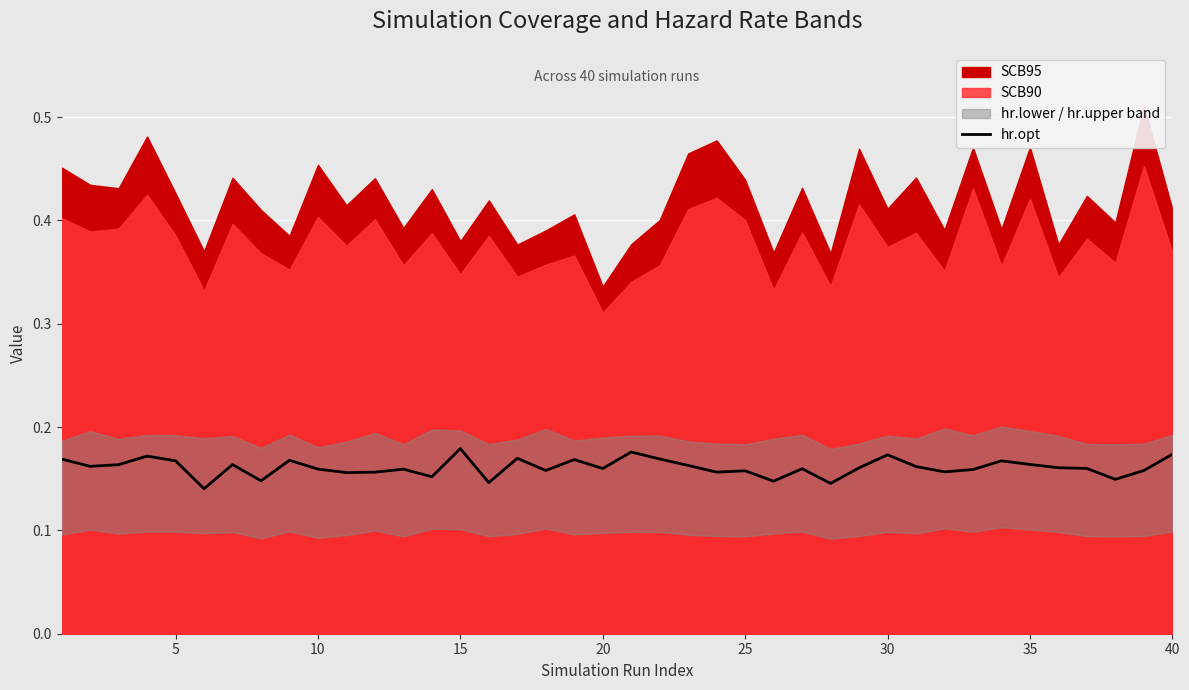

How many points are lower than both their immediate neighbors (excluding endpoints)?

13